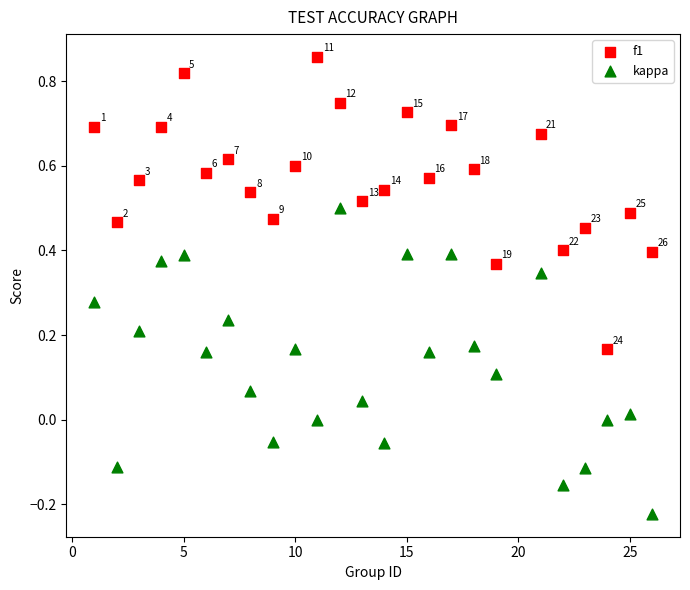

What is the X range (max minus min) for the scatter plot?

25.0